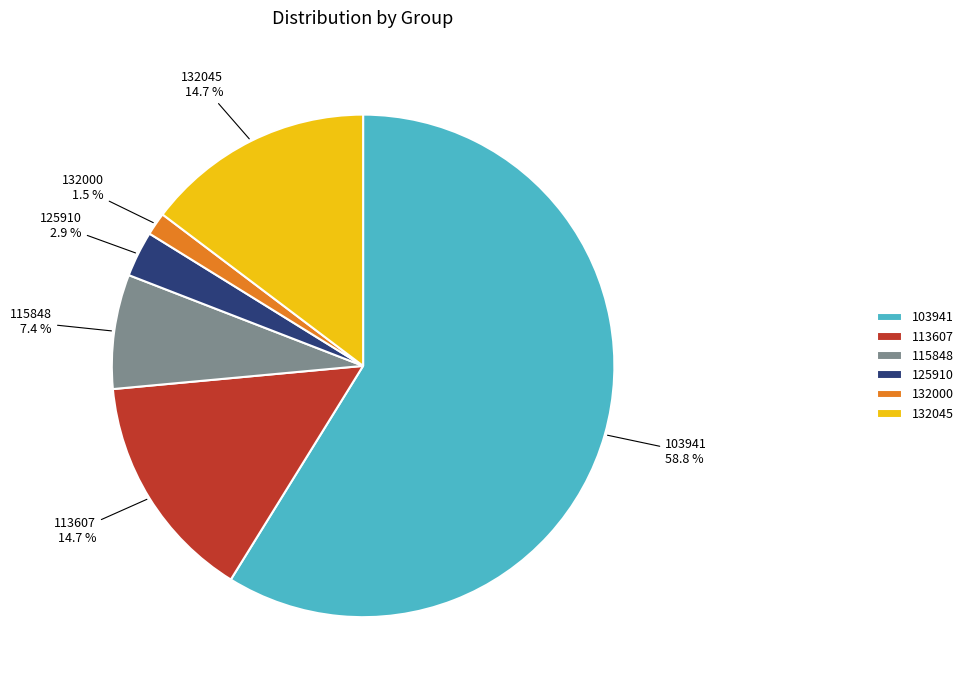

What is the smallest slice in the pie chart?

132000